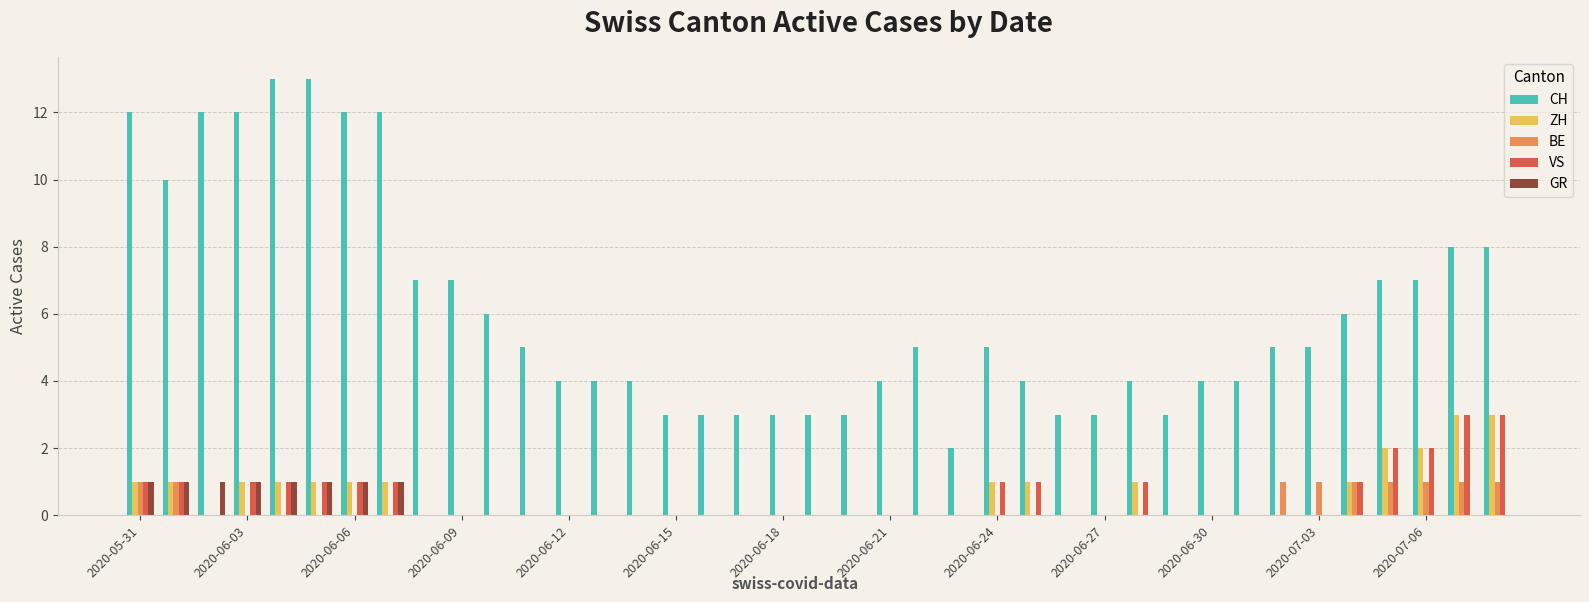

What is the sum of all ZH values?

21